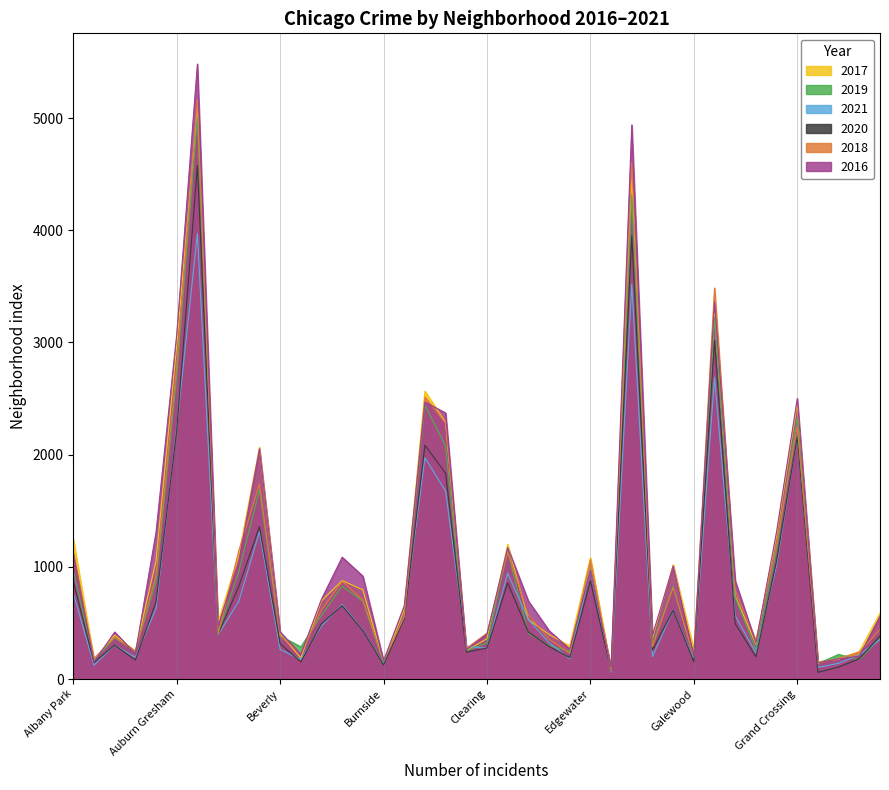

How many series are shown in this chart?

6